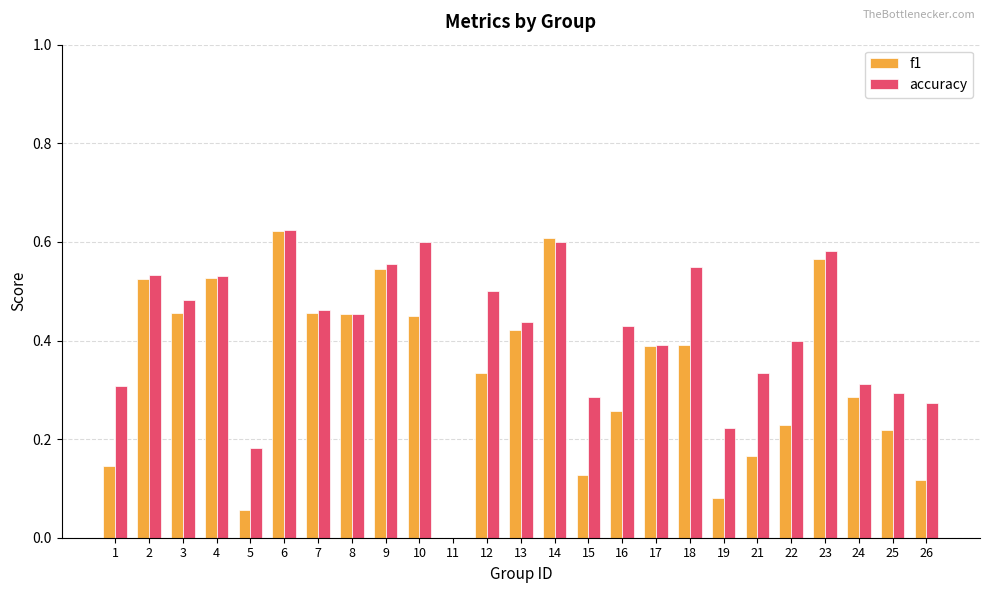

How many data points in f1 are above 0?

24